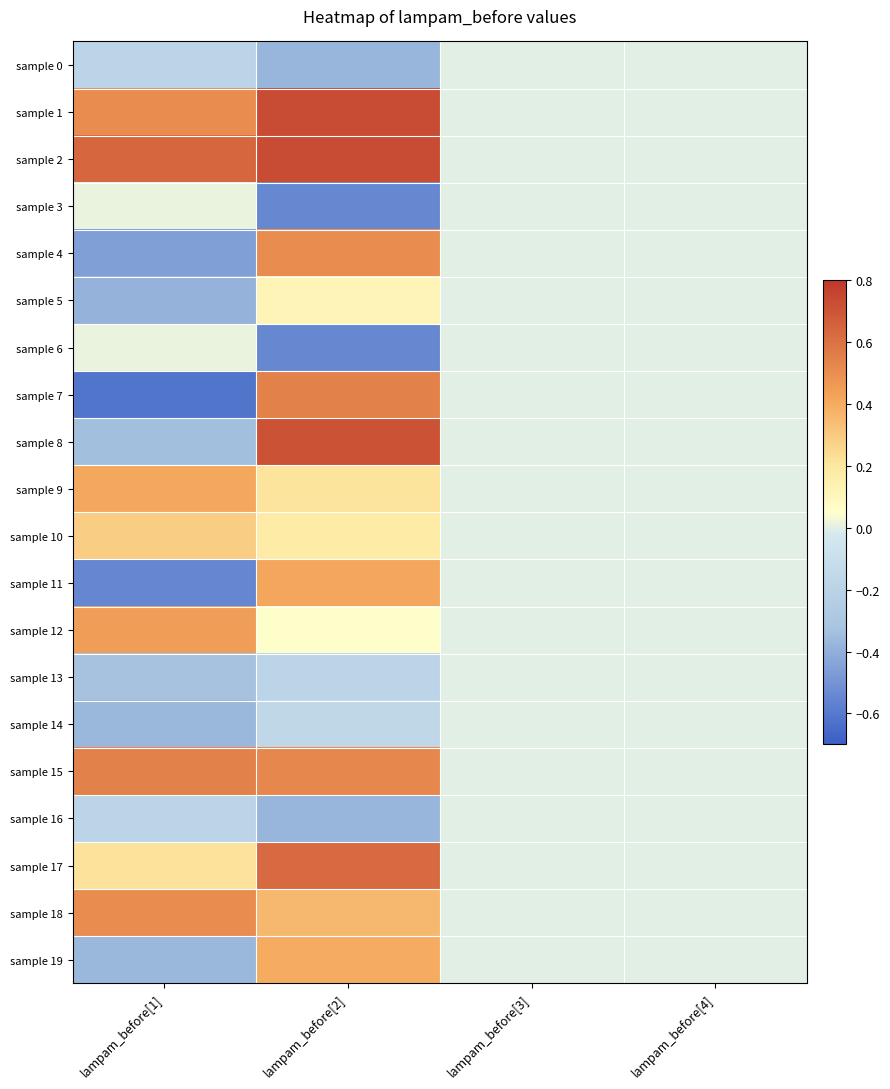

Between lampam_before[4] and lampam_before[1], which is larger?

lampam_before[4]